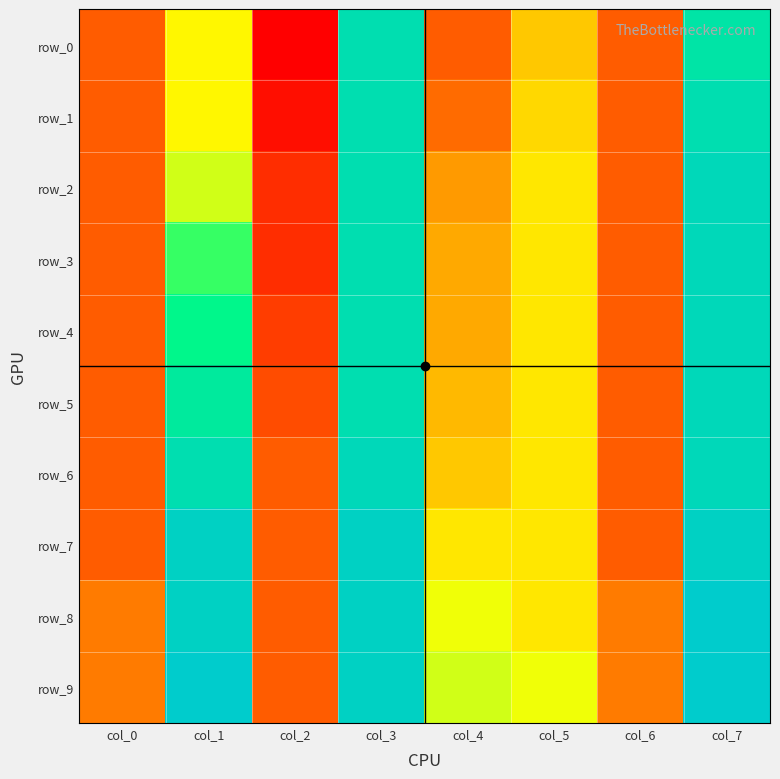

The value of row_7 at col_1 is 0.9. True or false?

False